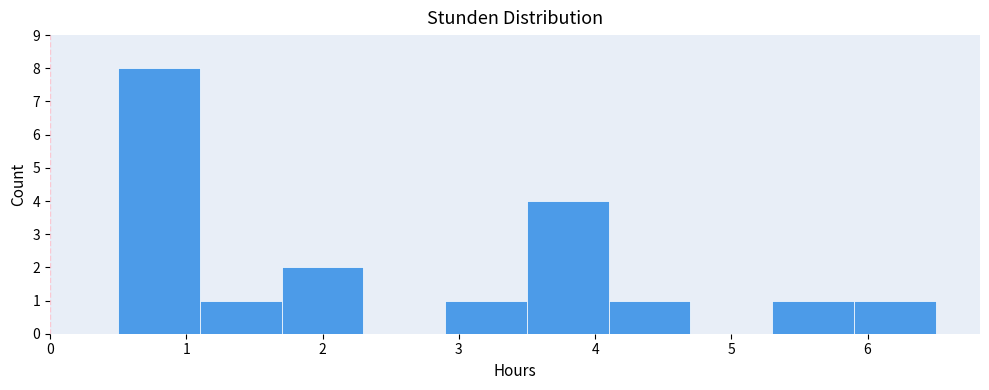

Over which range of the x-axis is the bar tallest?

0.5 to 1.1